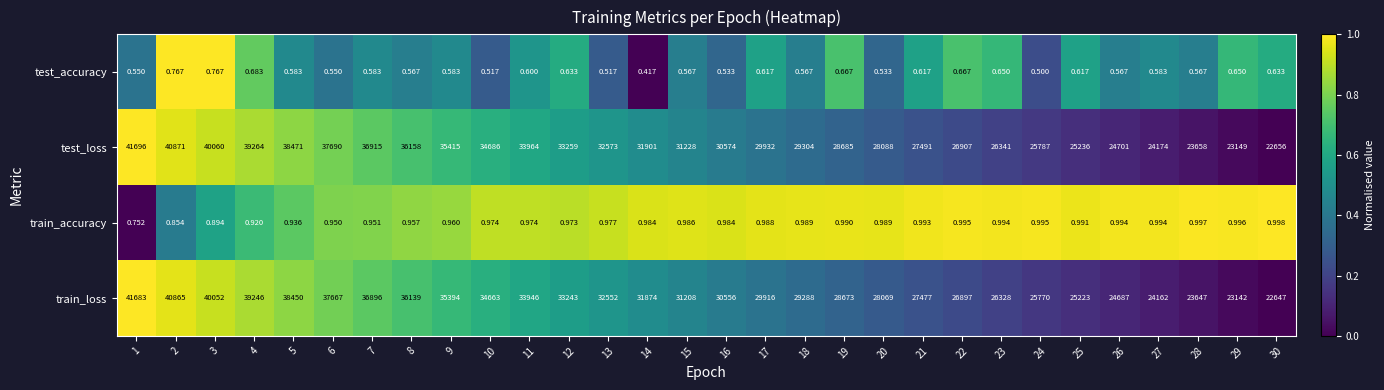

Rank the series by their maximum value, from lowest to highest.

test_accuracy, train_accuracy, train_loss, test_loss